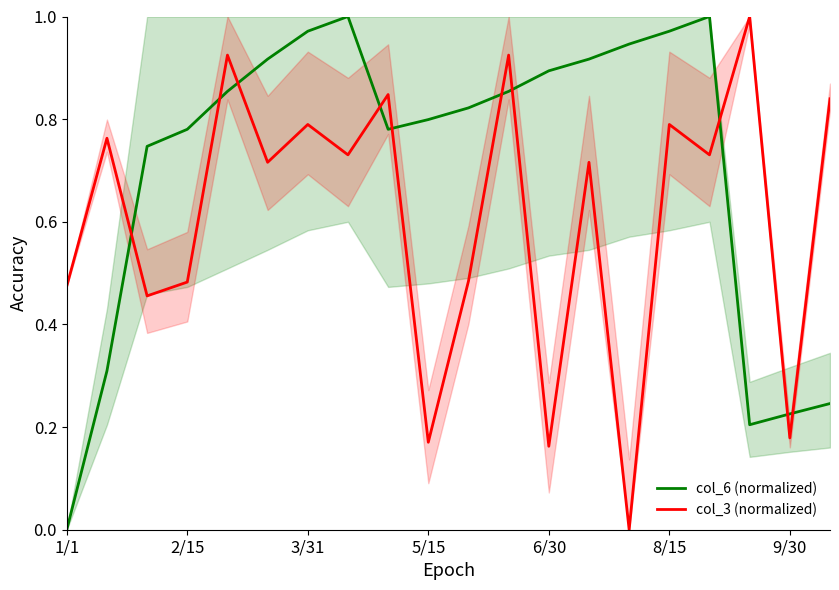

At which category does the chart reach its minimum across all series?

1/1